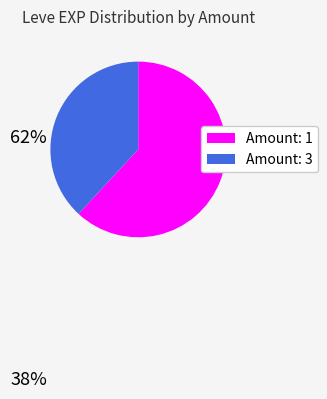

Is Amount: 1 the majority of the pie?

Yes